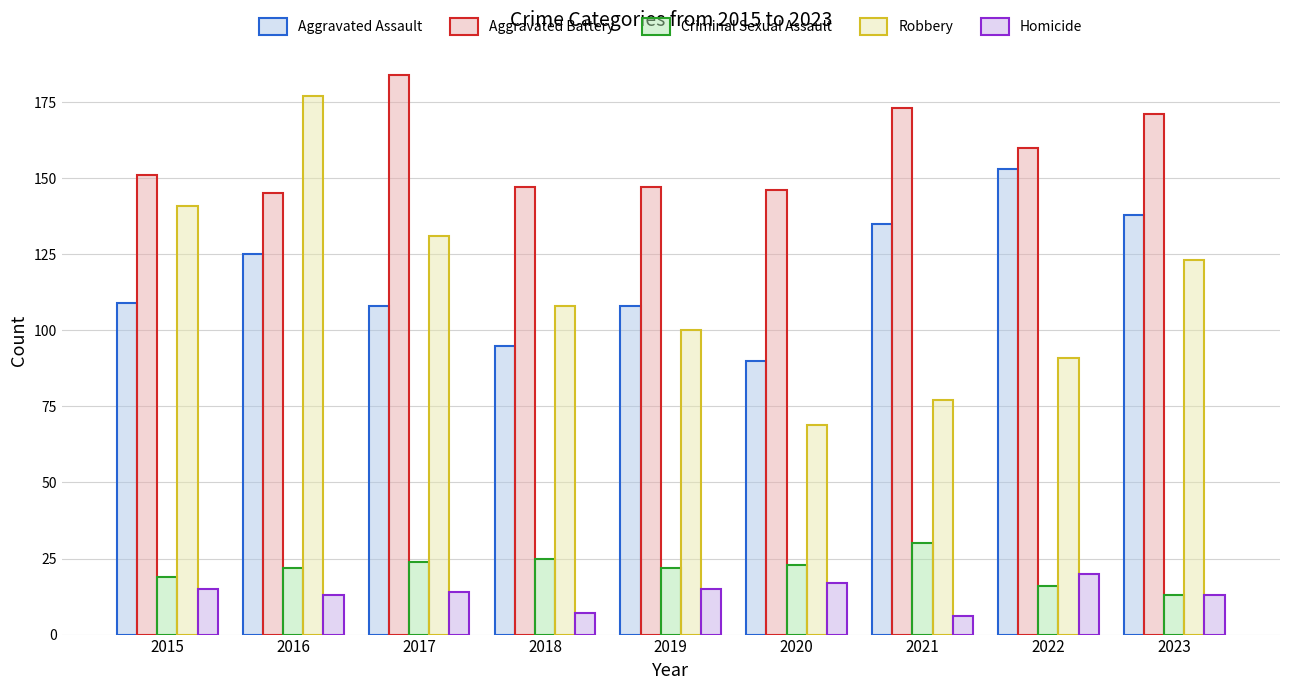

What is the greatest value displayed?

184